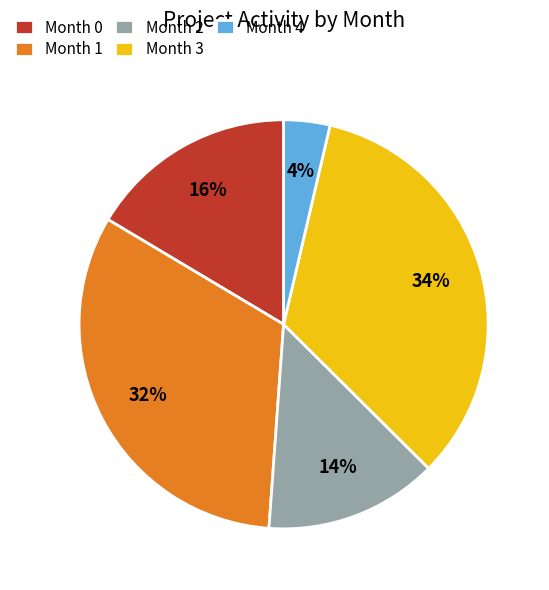

To the nearest percent, what percentage of the pie is Month 1?

32%